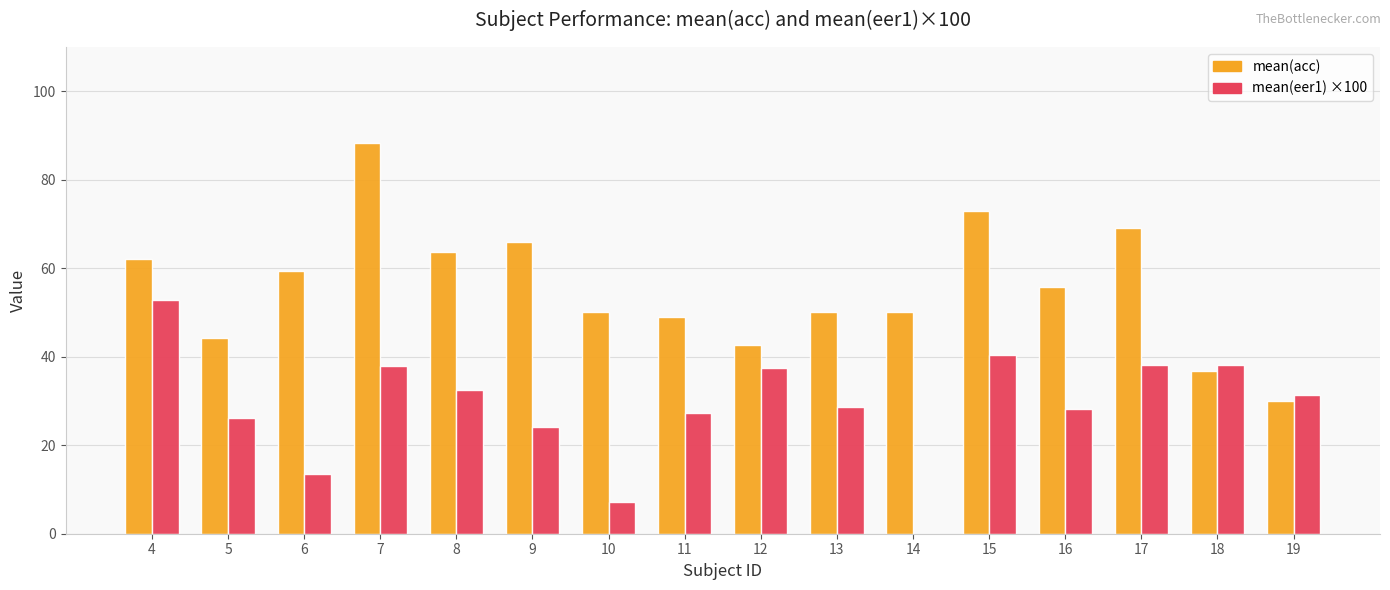

Count the number of categories in the chart.

16